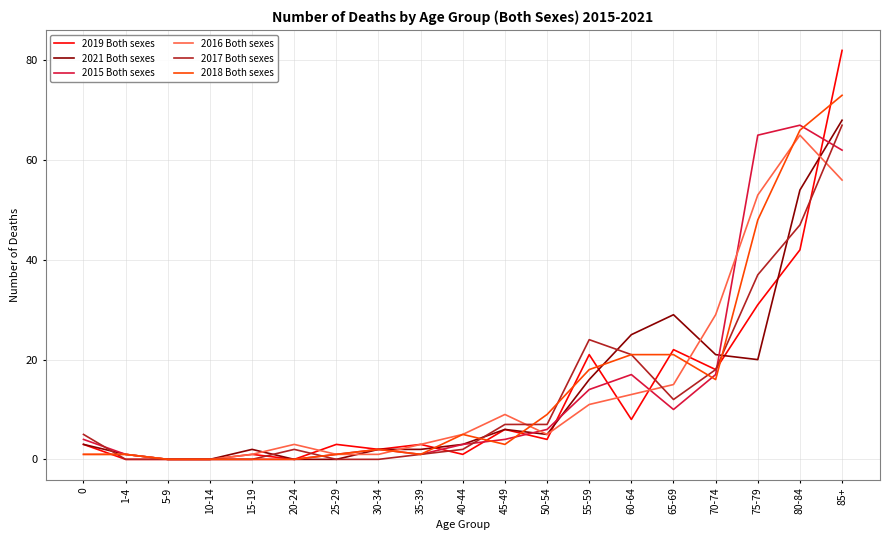

Does the chart display data point markers on the line(s)?

No